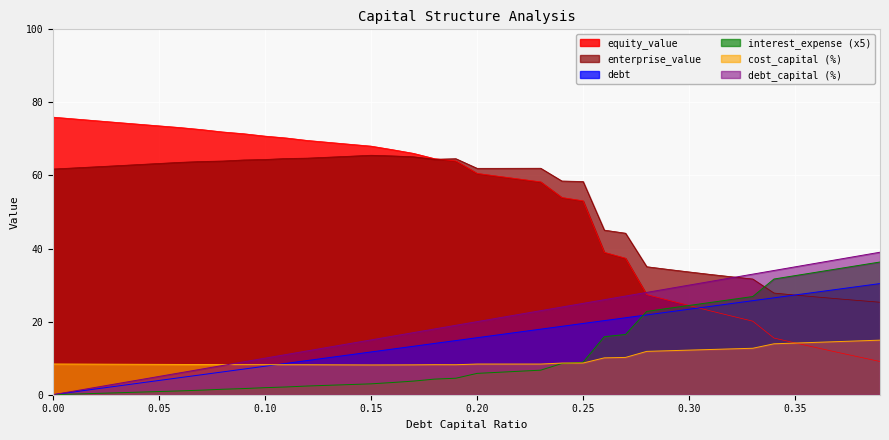

The value of debt at 0.21 is 21.0. True or false?

True